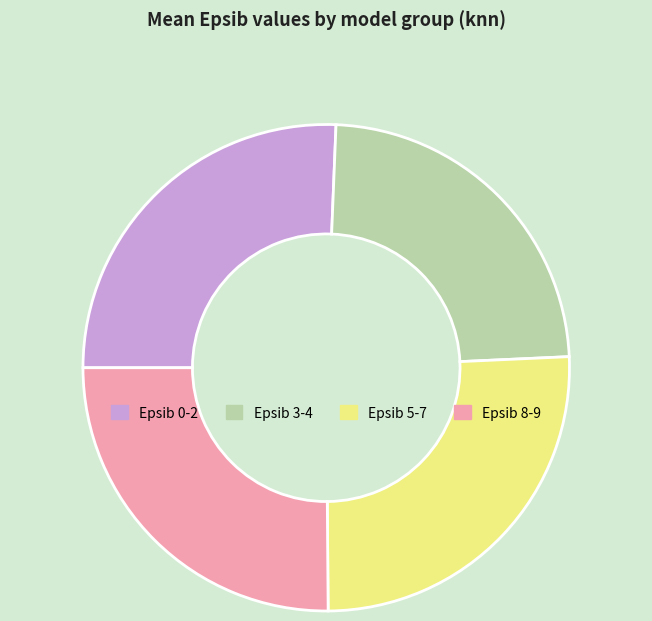

What is the ratio of the value at Epsib 0-2 to the value at Epsib 8-9?

1.0